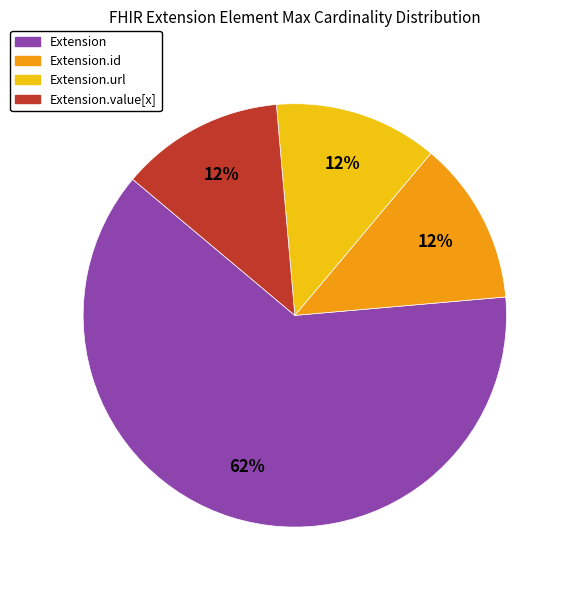

How many slices are in this pie chart?

4